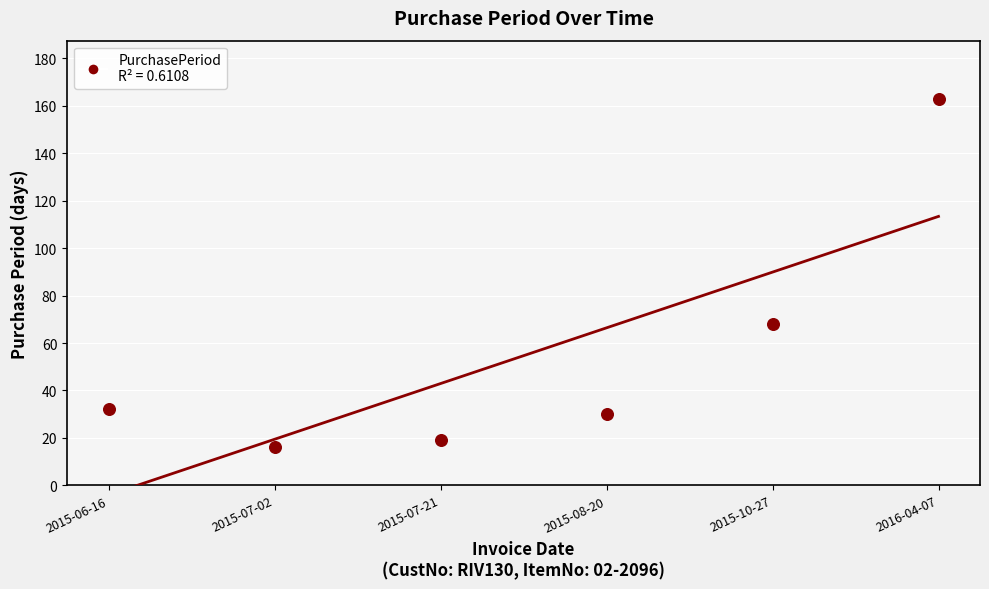

What Y value in the scatter plot is closest to 89?

68